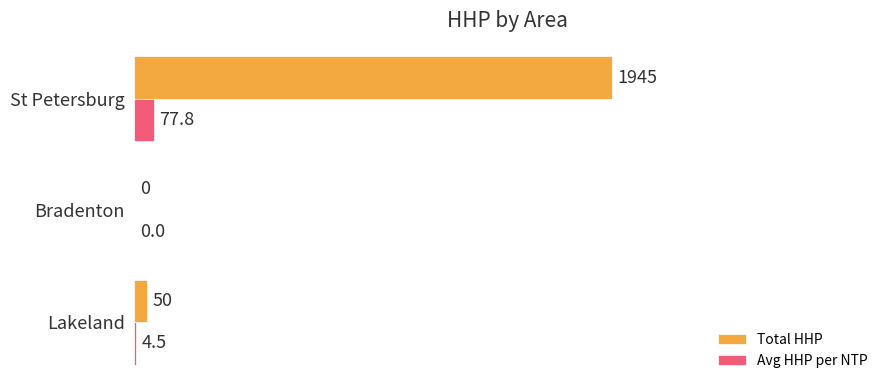

What is the sum of all Total HHP values?

1995.0